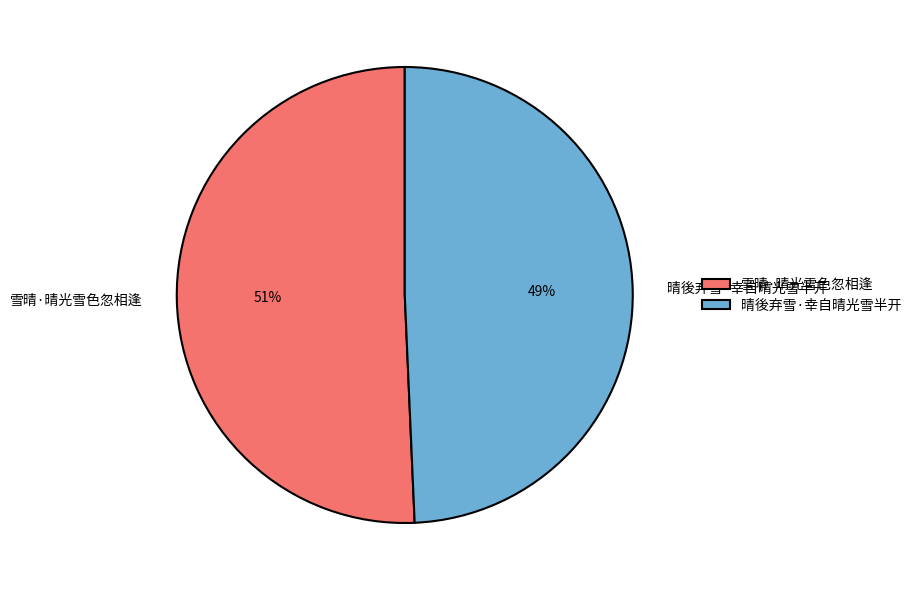

What percentage is the 雪晴·晴光雪色忽相逢 slice, to the nearest percent?

51%